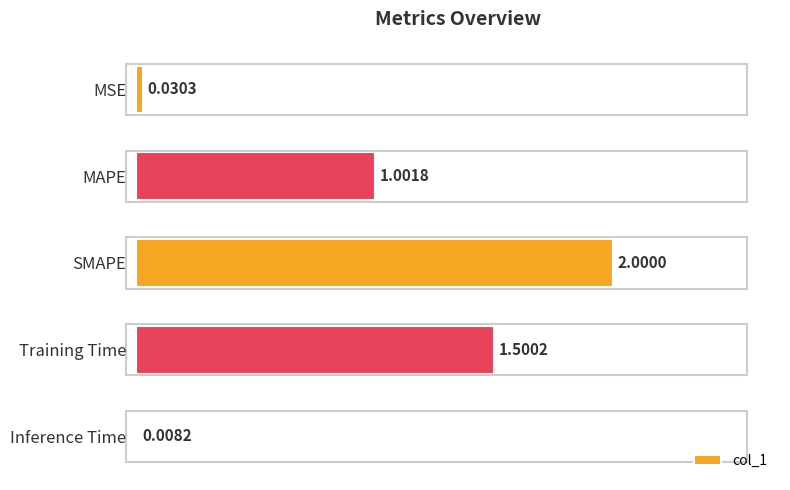

How many bars are there in total?

5